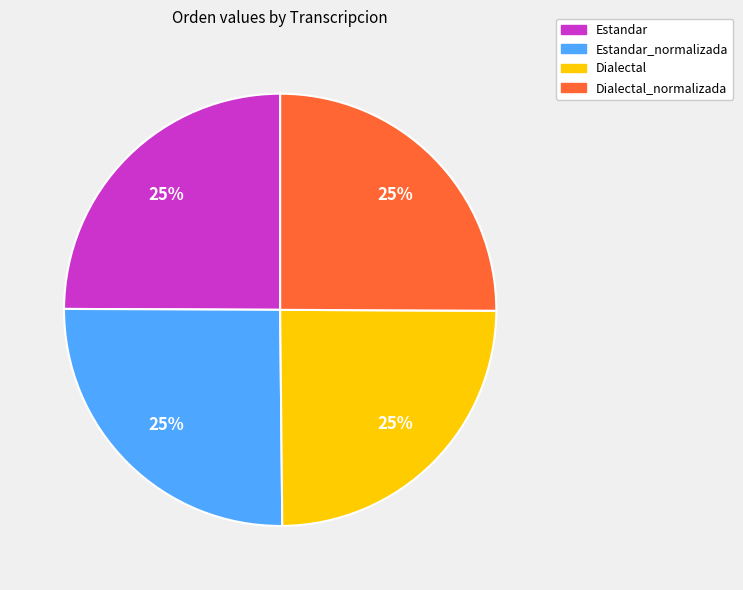

What percentage is the Estandar slice, to the nearest percent?

25%